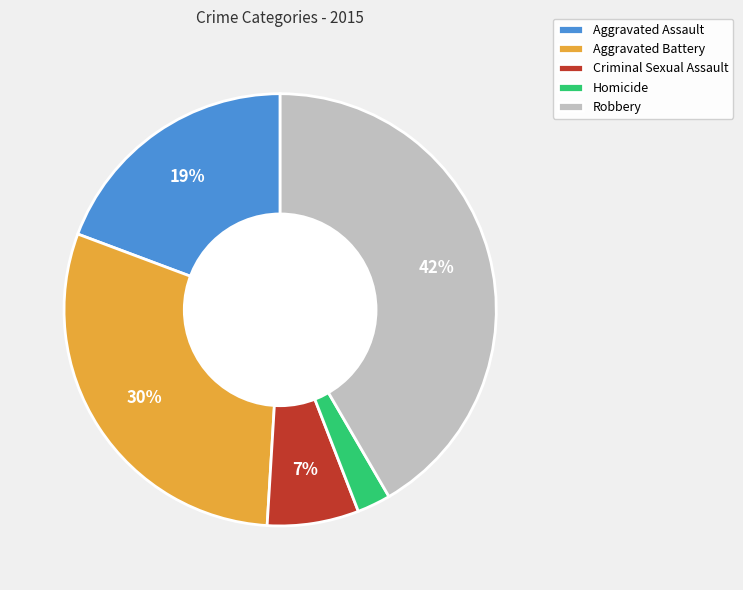

To the nearest percent, what is the average slice percentage?

20%